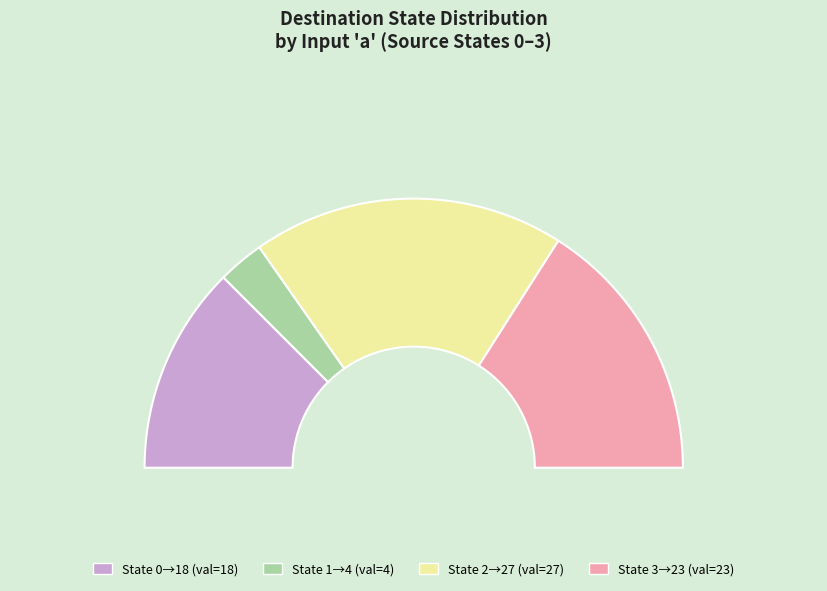

Is it true that source_state_2 is 45% of the pie?

False